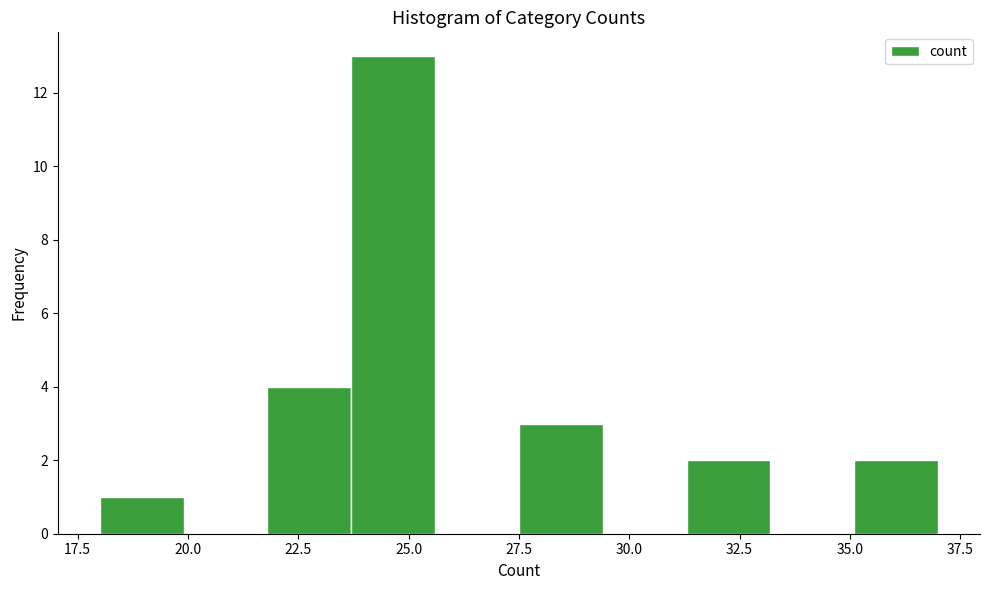

Read against the x-axis, roughly where is the centre of the tallest bar?

24.5